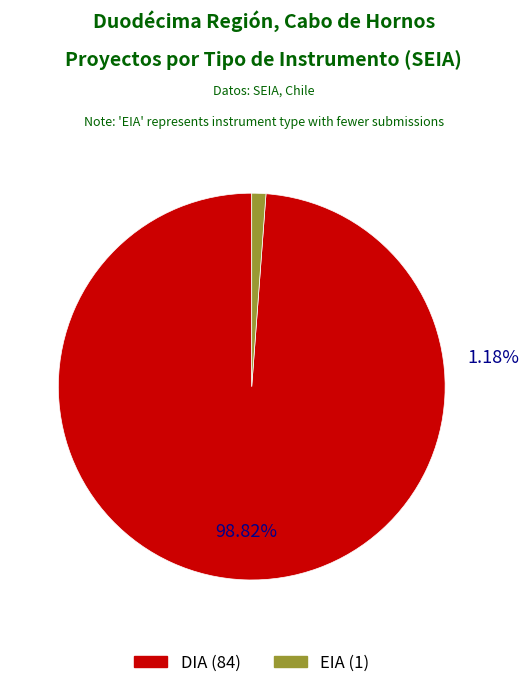

Which slice represents more than half of the pie?

DIA